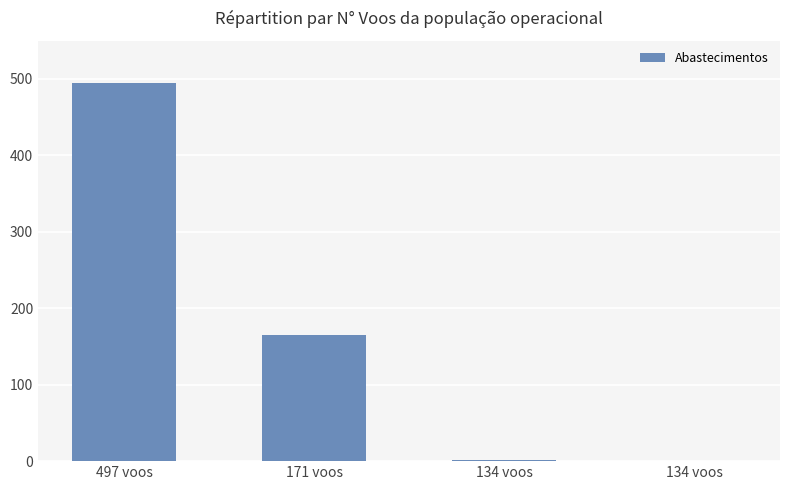

List the labels in order of value, largest first.

497 voos, 171 voos, 134 voos, 134 voos